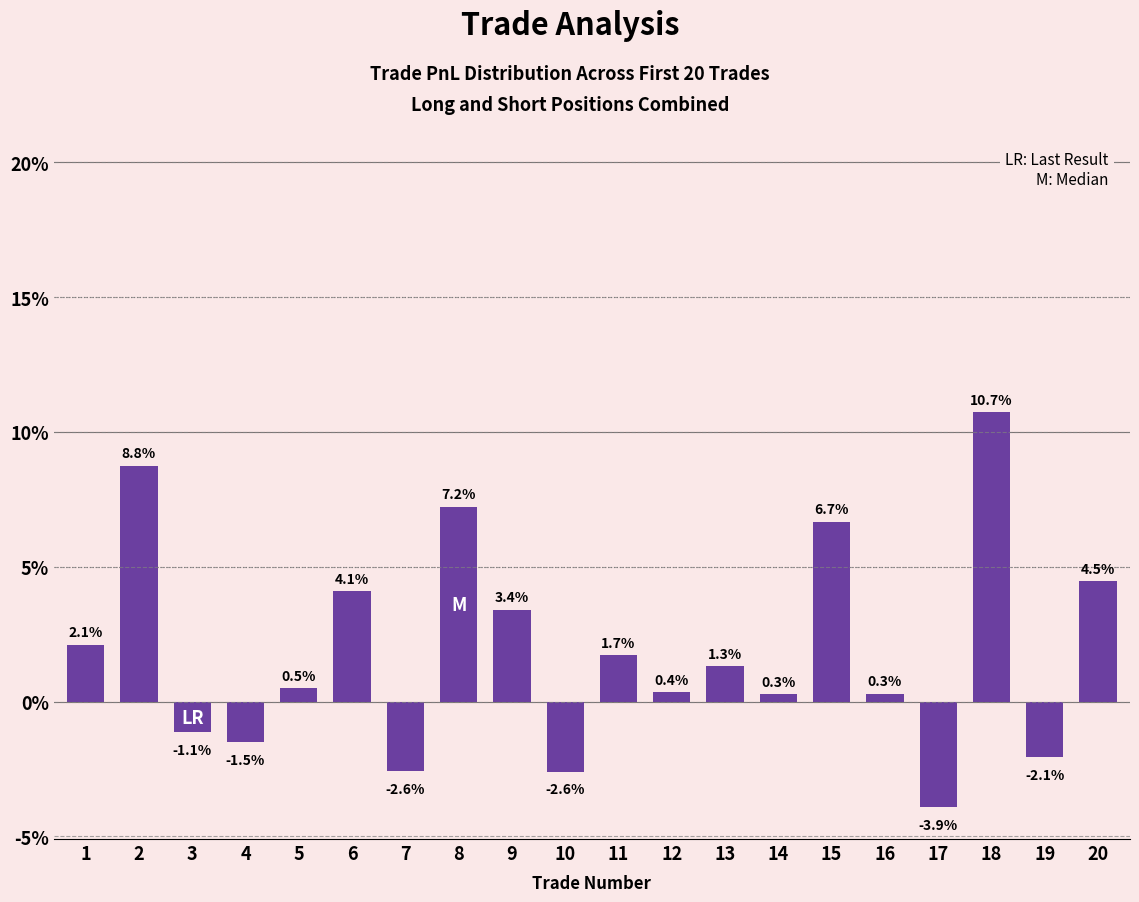

Are the bars horizontal?

No